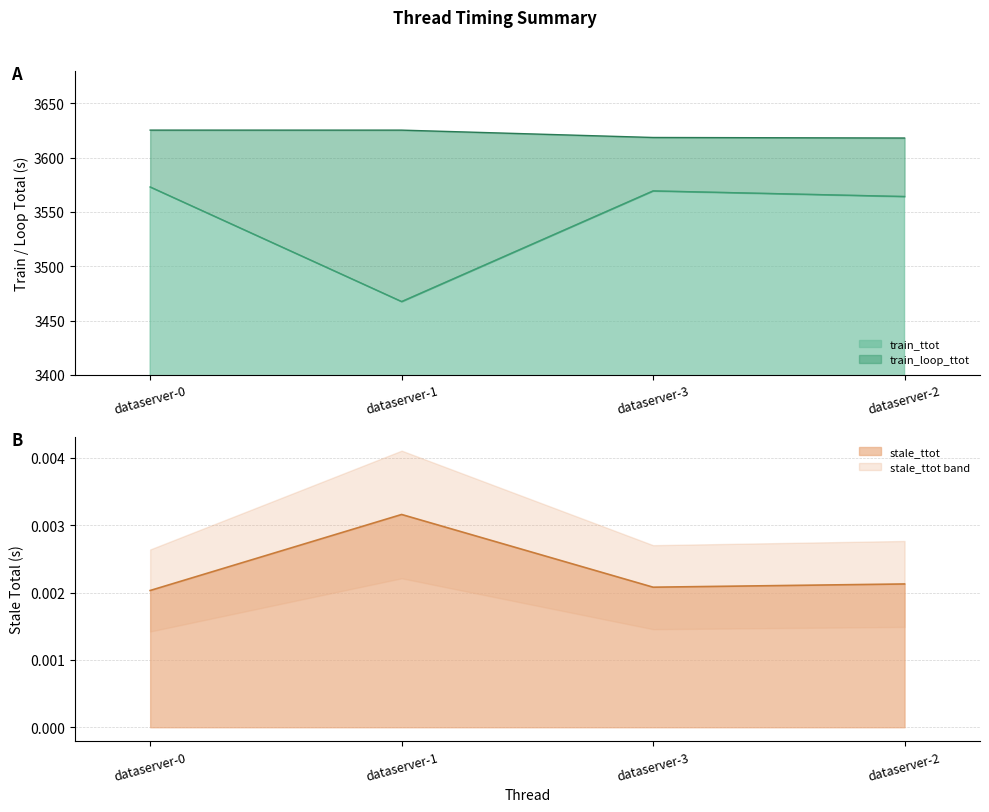

Is it true that train_ttot equals 3467.4 at dataserver-1?

True